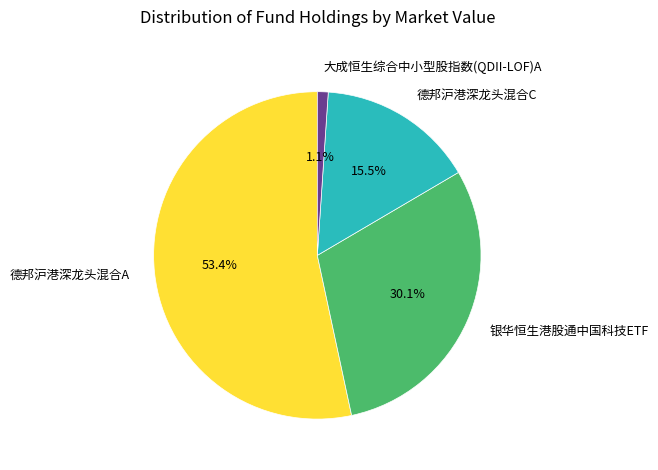

To the nearest percent, what portion does 大成恒生综合中小型股指数(QDII-LOF)A represent?

1%